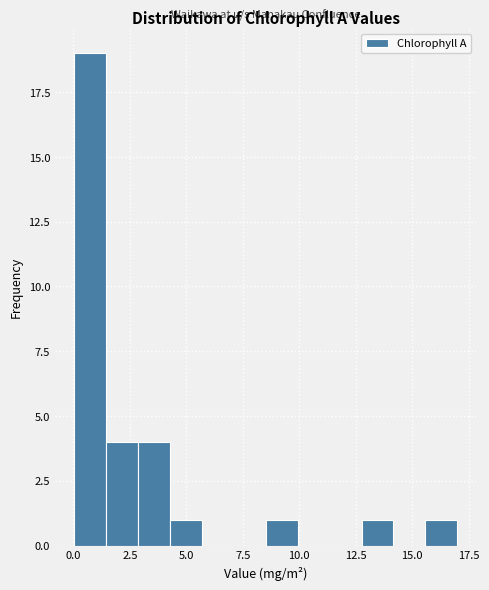

Around what value on the x-axis is the tallest bar? Give the approximate position of its centre, as read against the axis.

0.5